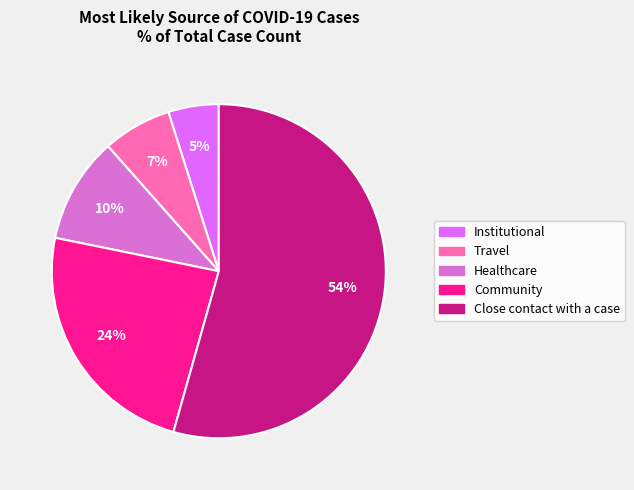

How many slices are in this pie chart?

5